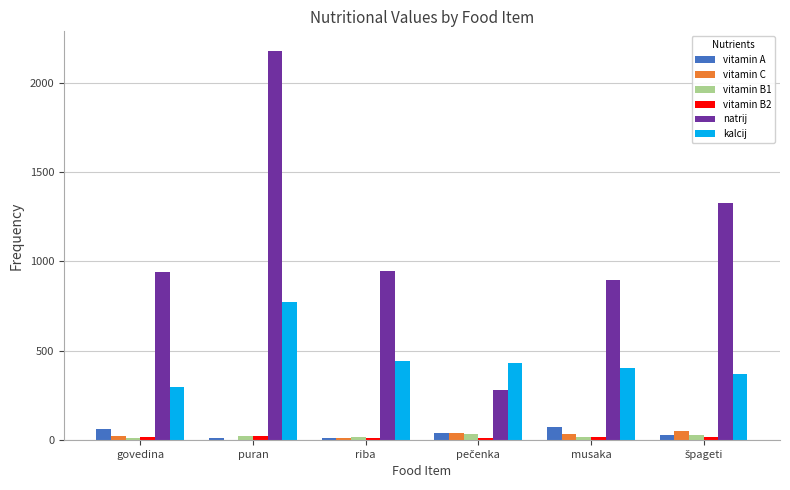

Which series has the largest total across all categories?

natrij